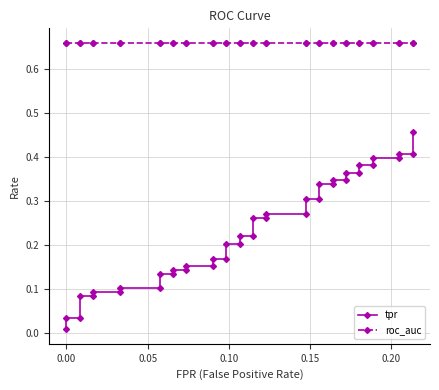

At how many categories does at least one series exceed 0?

40